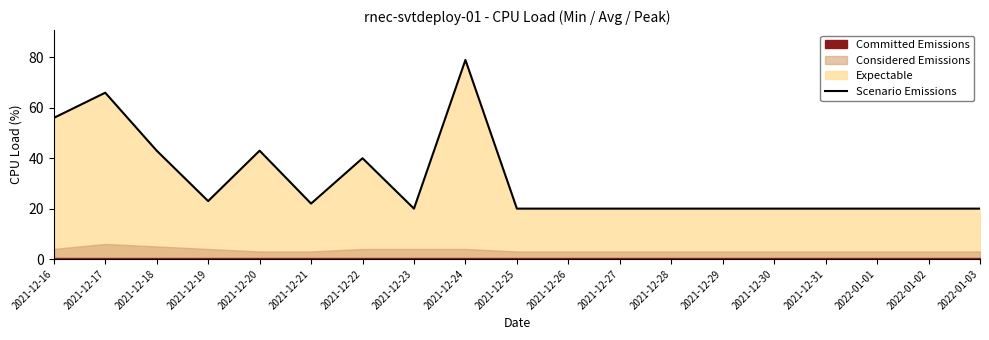

Approximately how many times larger is the value at 2021-12-18 compared to 2021-12-27?

2.1